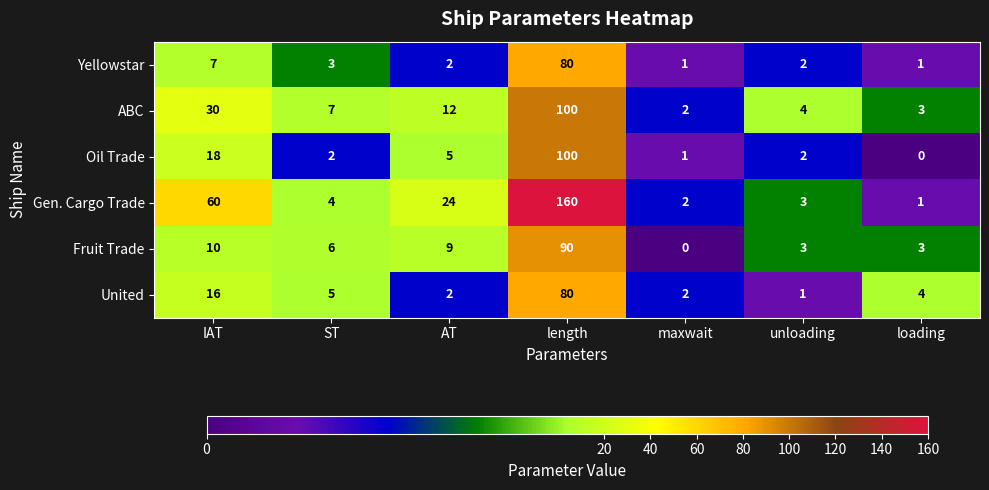

What is the average value of the Yellowstar series?

14